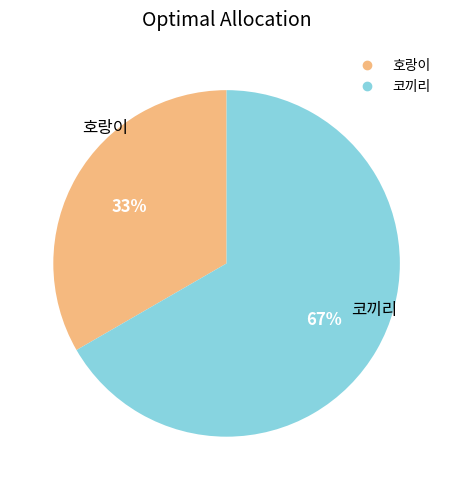

Which slice is the smallest?

호랑이